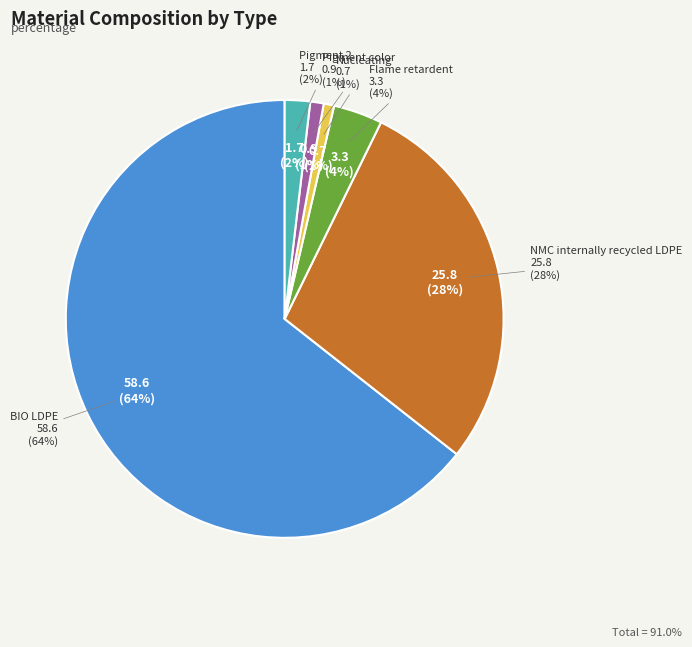

Is it true that Pigment 2 is 2% of the pie?

True